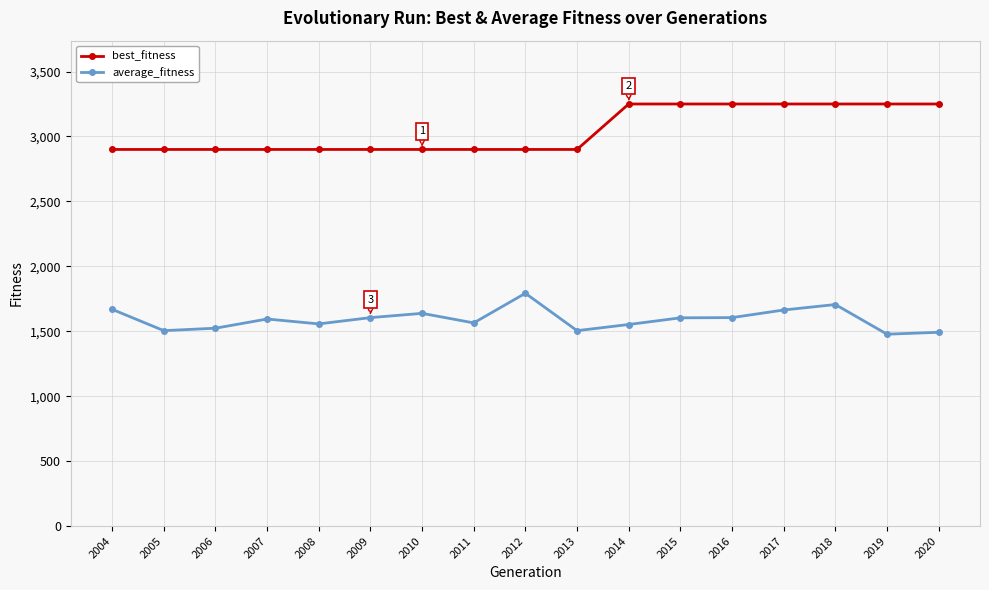

Is it true that average_fitness equals 1605.3 at 2009?

True